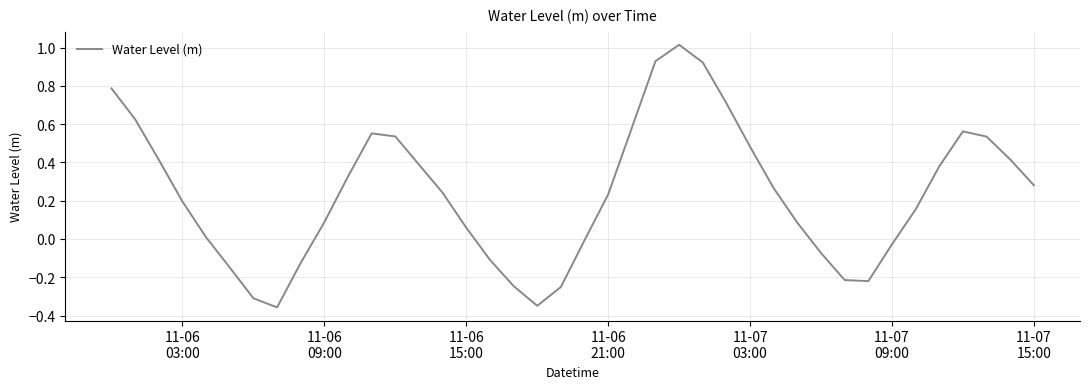

True or false: the data has more than 0 interior local peaks.

True